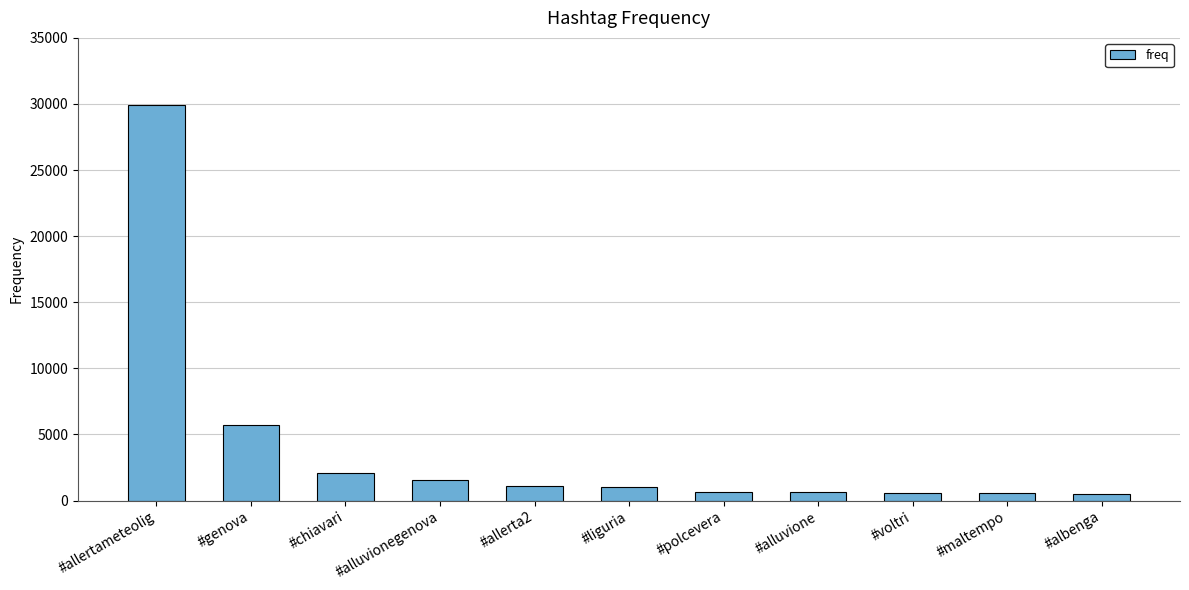

Is it true that the value at #chiavari is 3469?

False